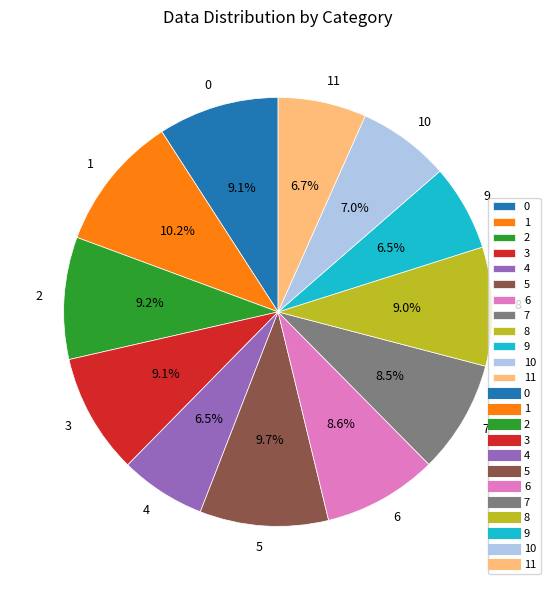

The 7 slice represents 1% of the pie. True or false?

False